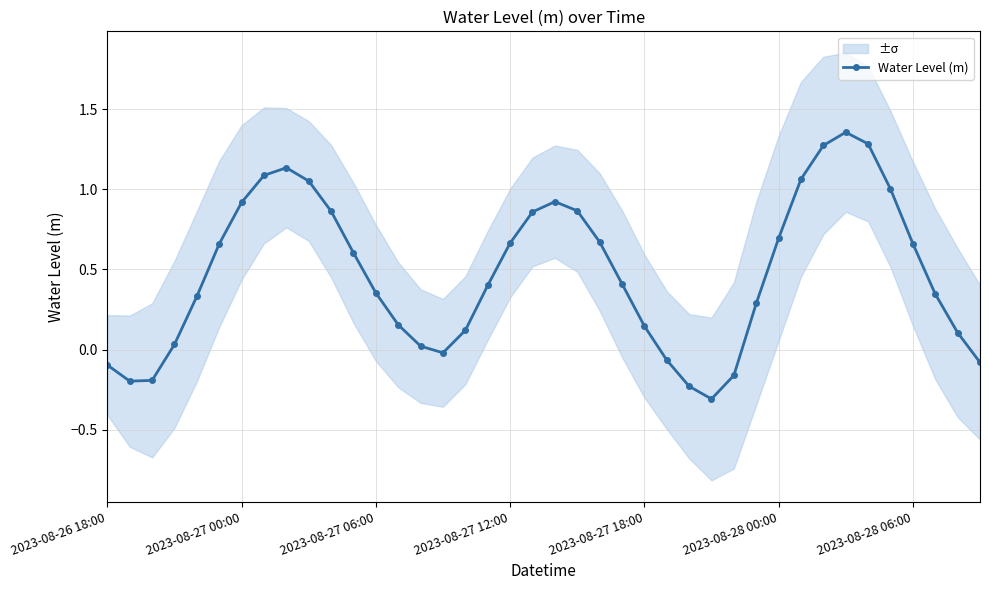

What is the average value?

0.5